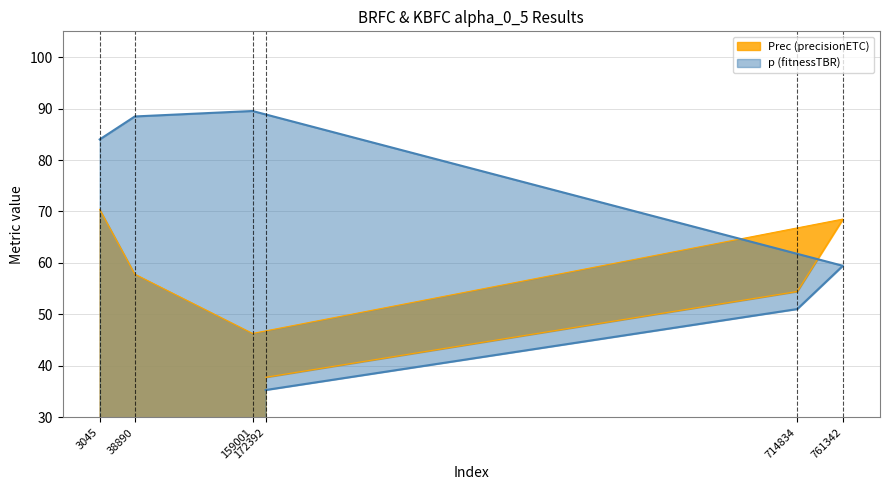

The value of p at 761342 is 59.5. True or false?

True